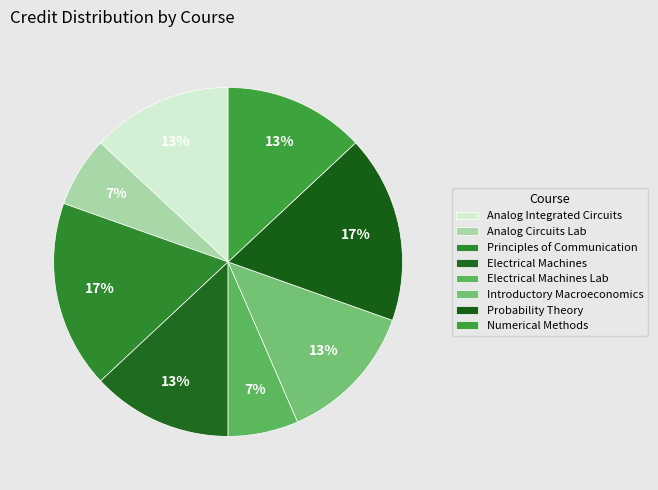

Does Principles of Communication represent more than half of the total?

No